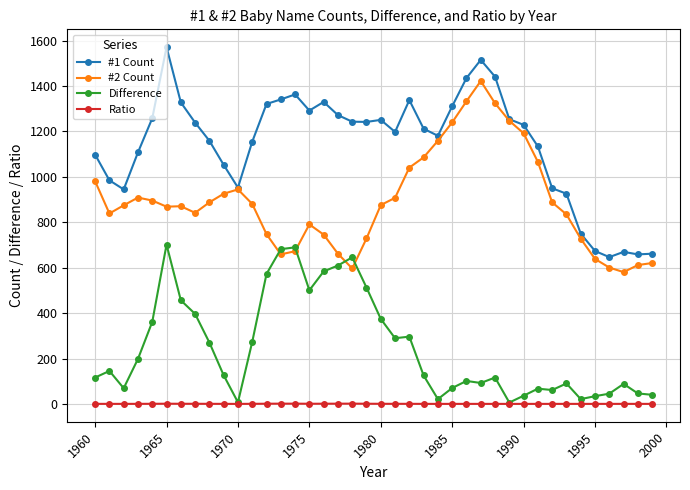

Which series has the largest range (max minus min)?

#1 Count